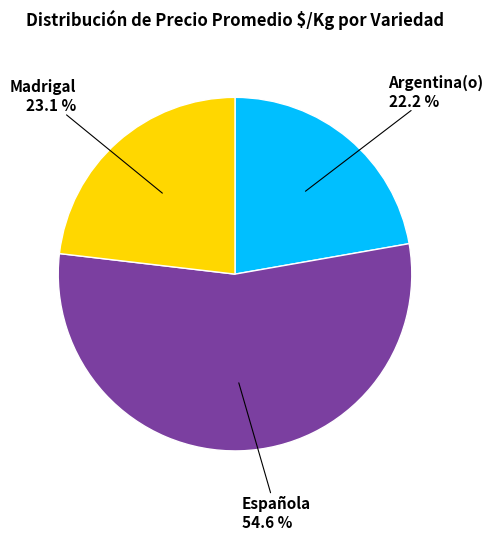

Is there any slice that represents more than half of the pie?

Yes